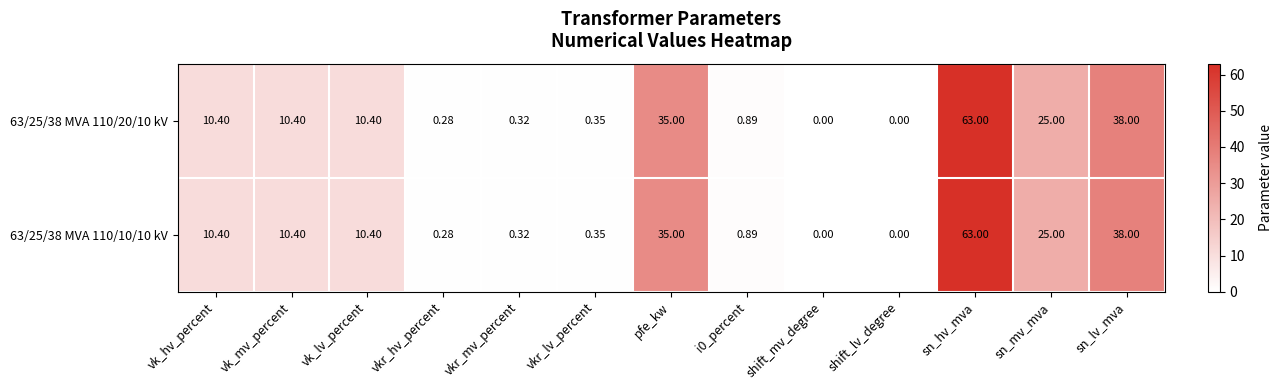

Where is 63/25/38 MVA 110/10/10 kV nearest to the value 31?

pfe_kw